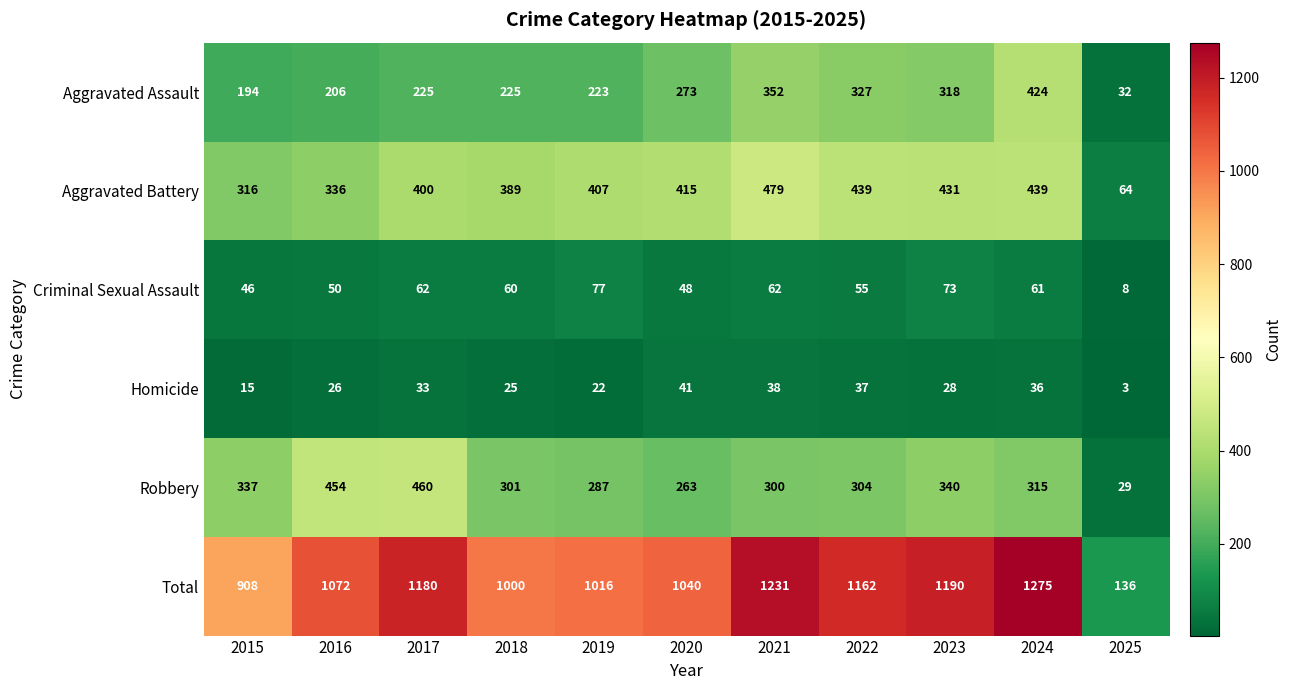

What is the maximum value for Aggravated Assault?

424